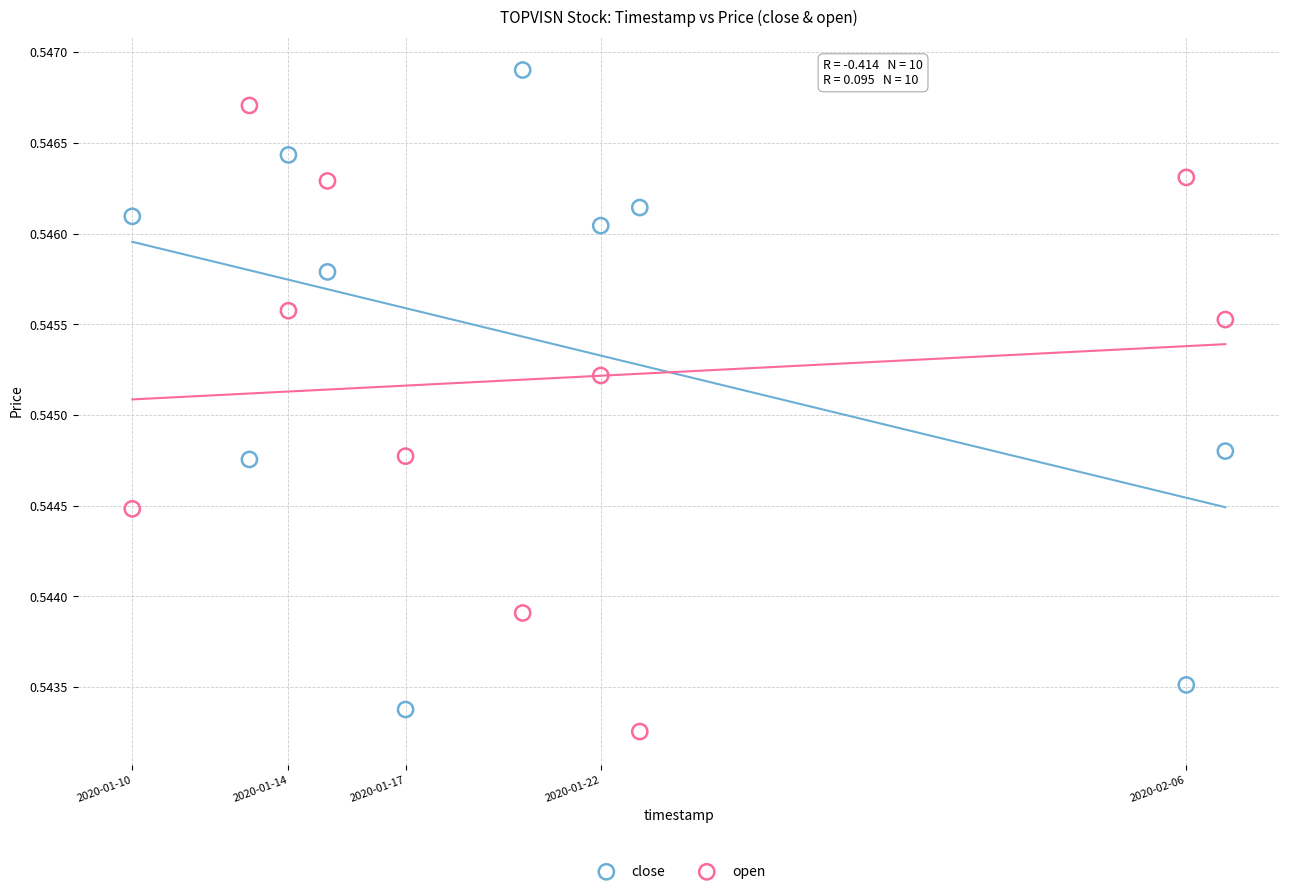

What is the X range (max minus min) for the scatter plot?

2419200.0